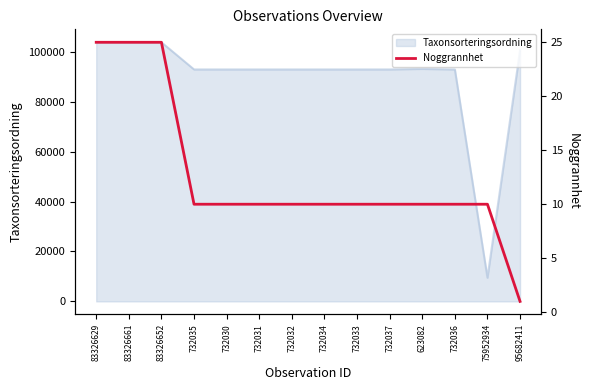

Count the number of categories in the chart.

14